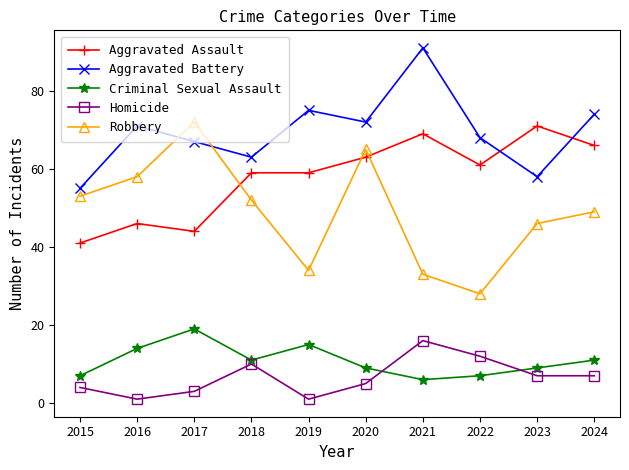

Rank the series by their maximum value, from lowest to highest.

Homicide, Criminal Sexual Assault, Aggravated Assault, Robbery, Aggravated Battery